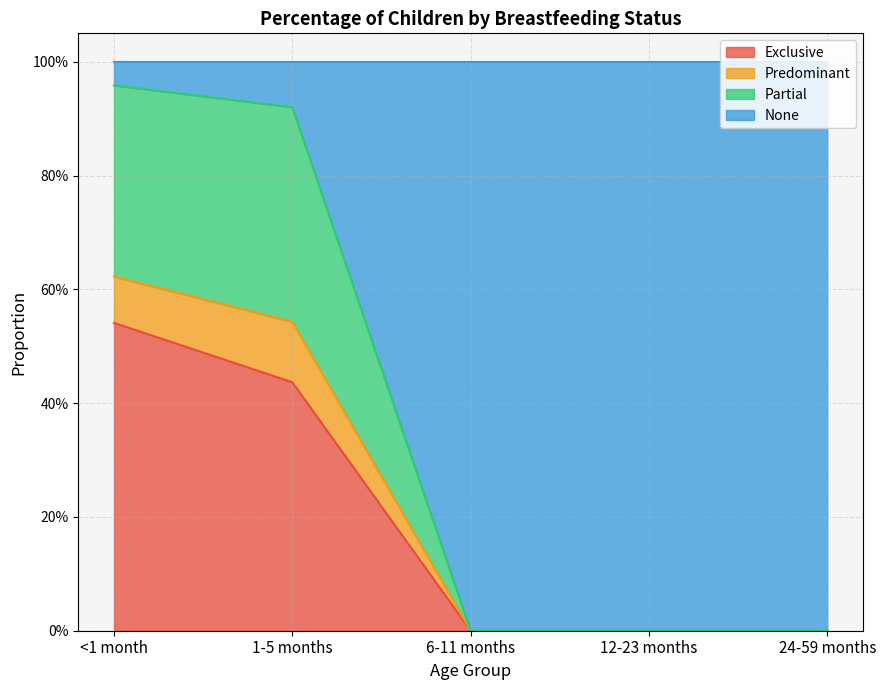

Is the value of Partial at 12-23 months greater than the value of Predominant at <1 month?

No